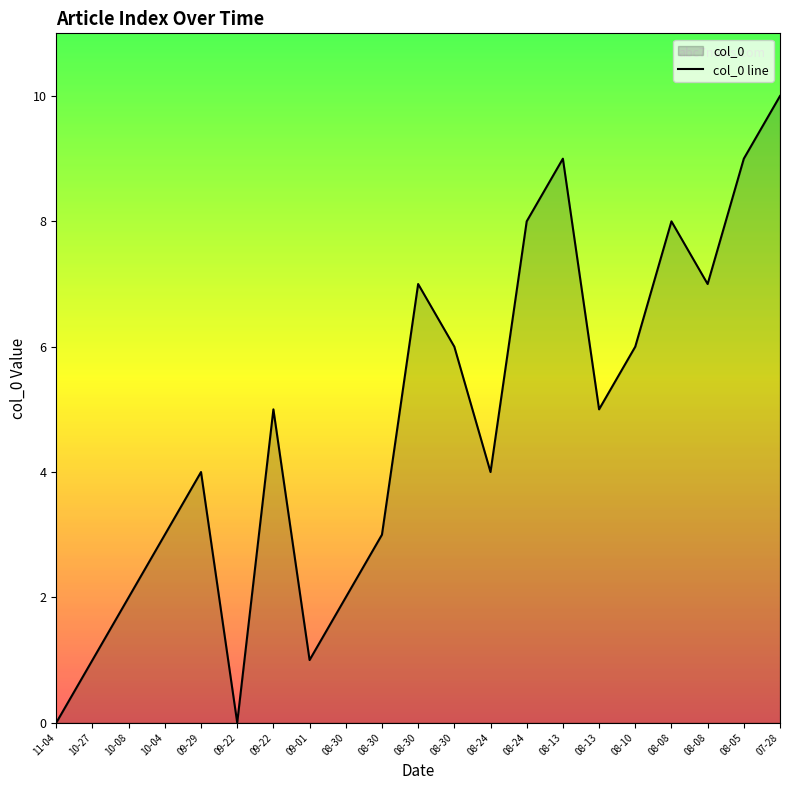

Where is the first local minimum?

09-22